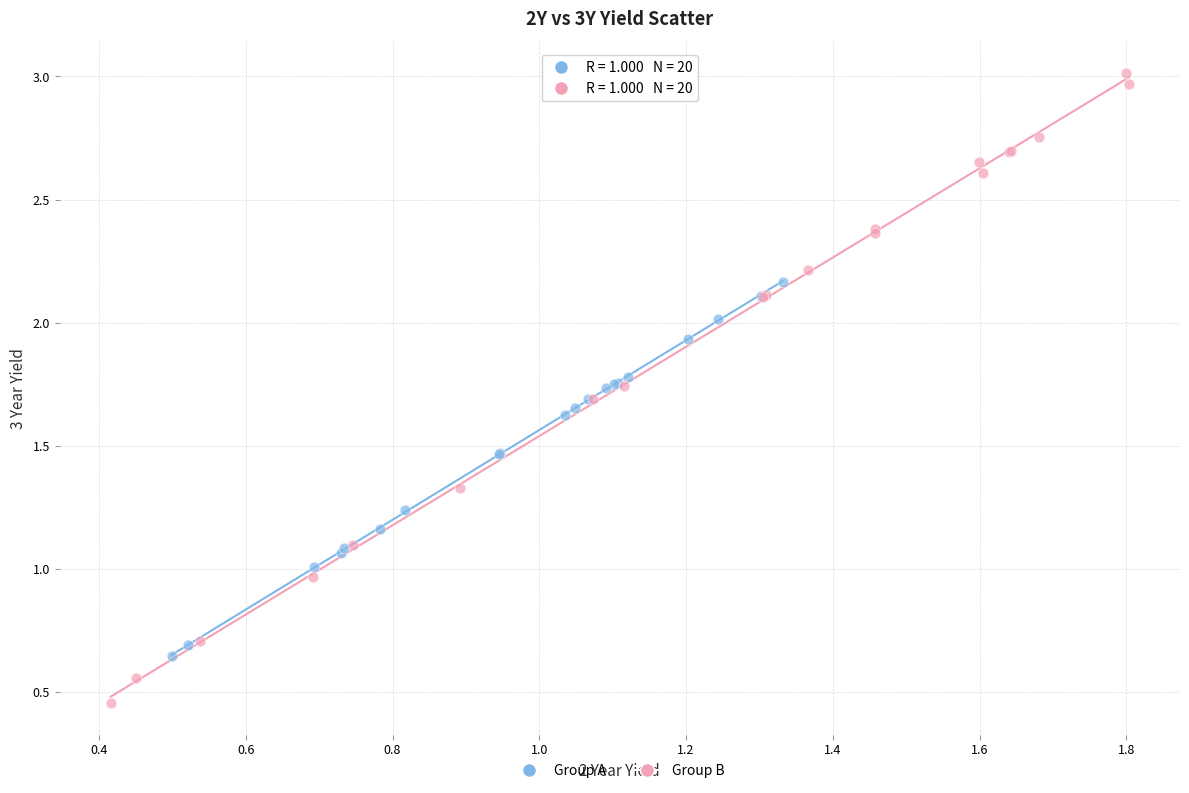

Which series reaches the minimum Y coordinate?

Group B